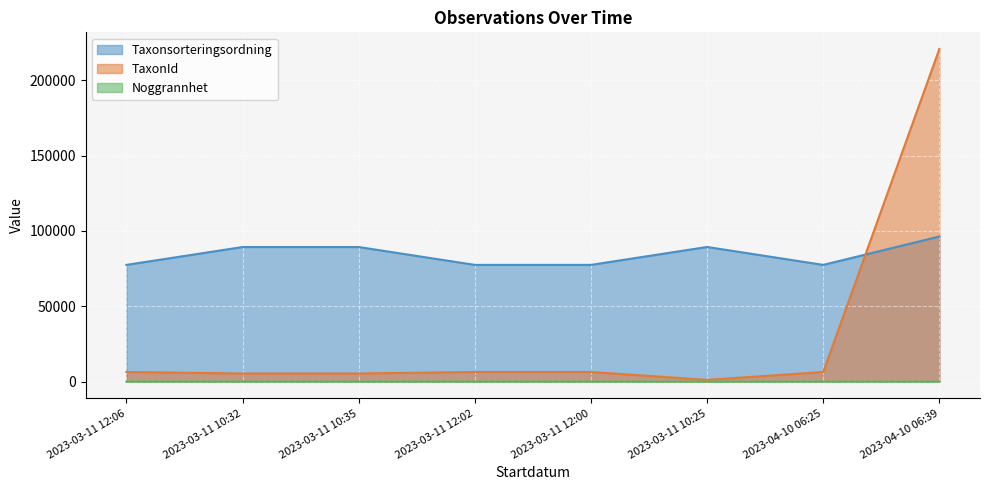

What is the label of the 5th point from the left?

2023-03-11 12:00